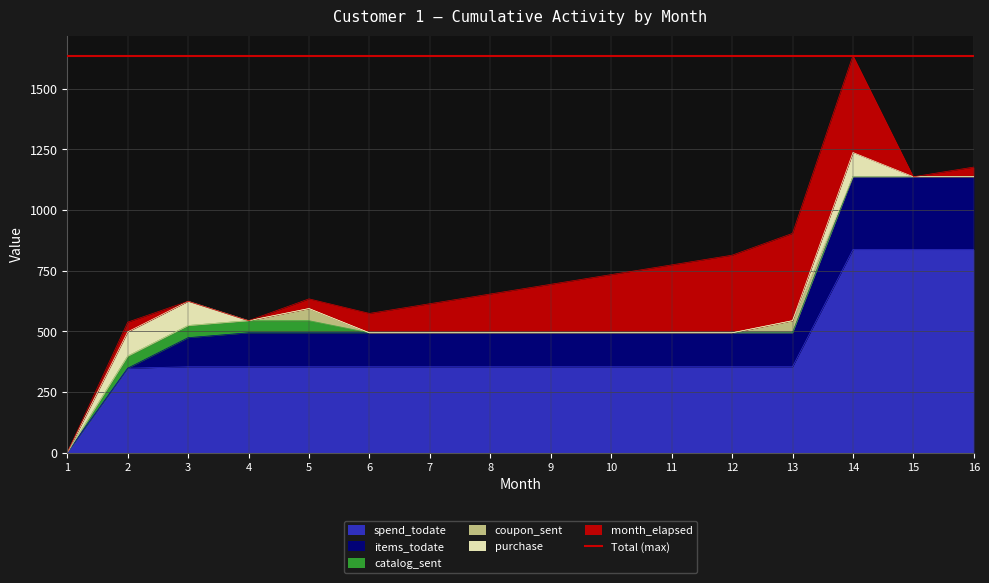

What is the difference between the highest and lowest values at 11?

353.9